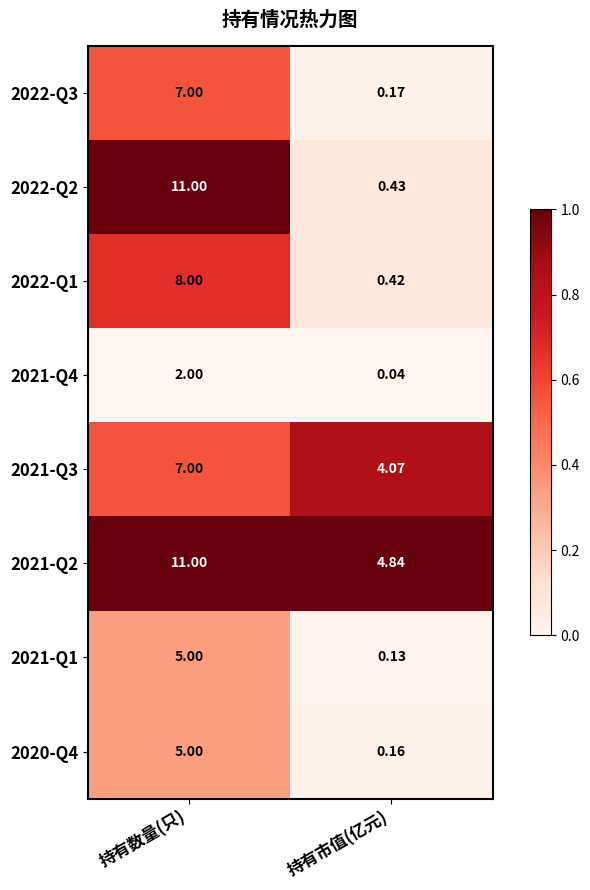

At which category does the chart reach its minimum across all series?

持有市值(亿元)